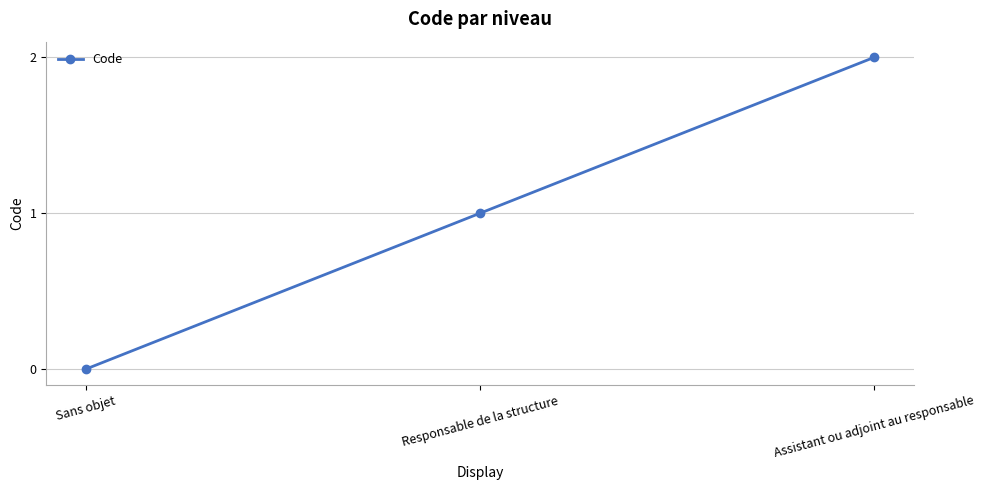

The value at Sans objet is 0. True or false?

True